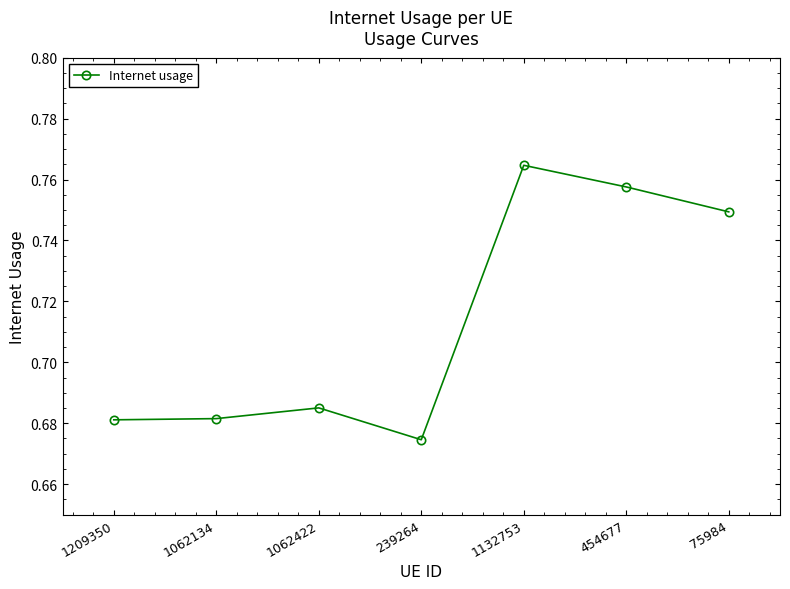

At which category does the chart reach its peak across all series?

1132753